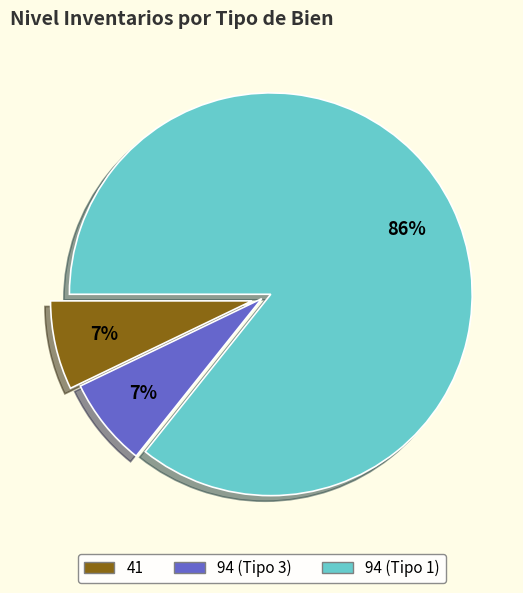

Is there any slice that represents more than half of the pie?

Yes